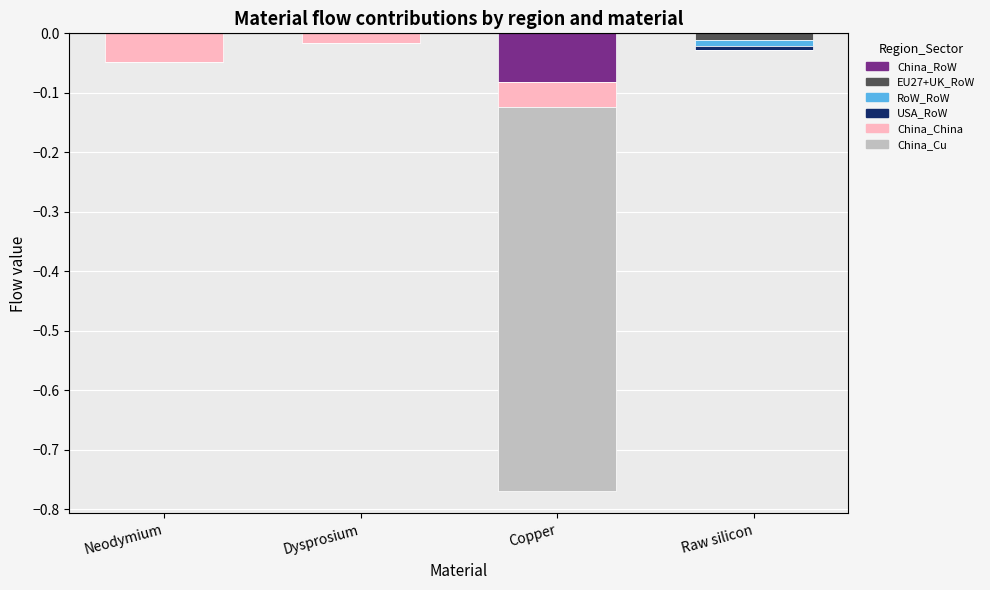

At which label is China_China closest to 0?

Raw silicon